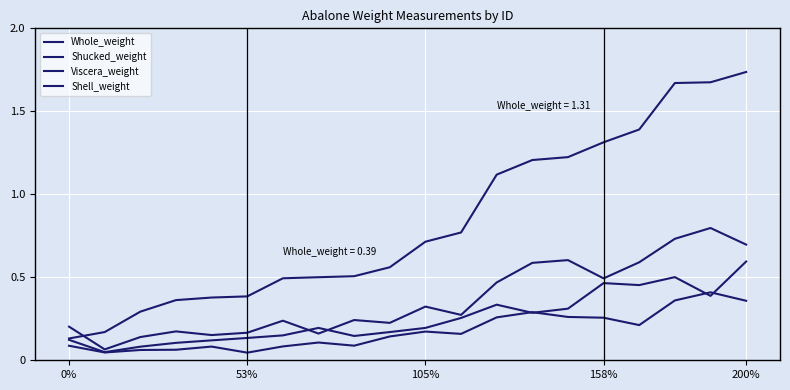

Where is the first local minimum for Shell_weight?

53%